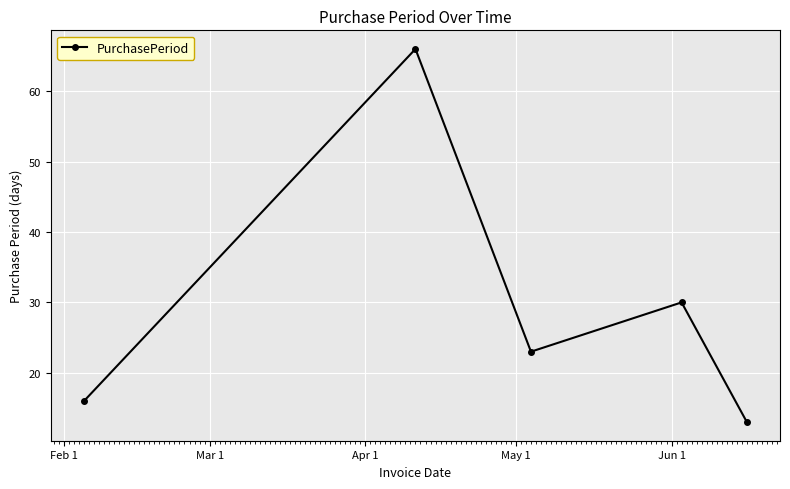

How many categories are shown in the chart?

5